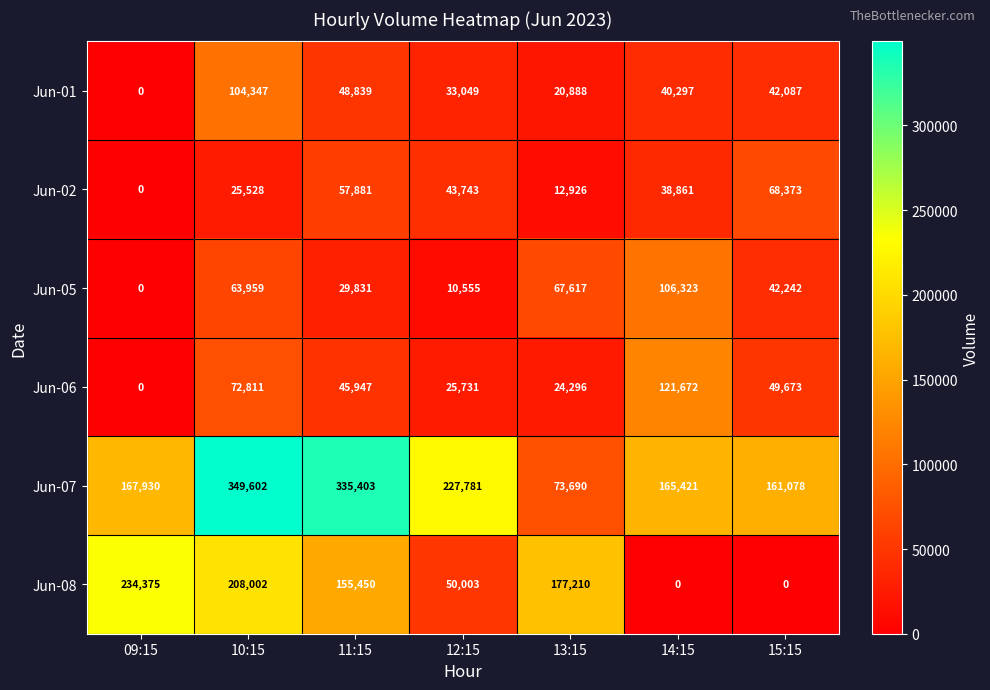

What is the maximum value shown in the chart?

349602